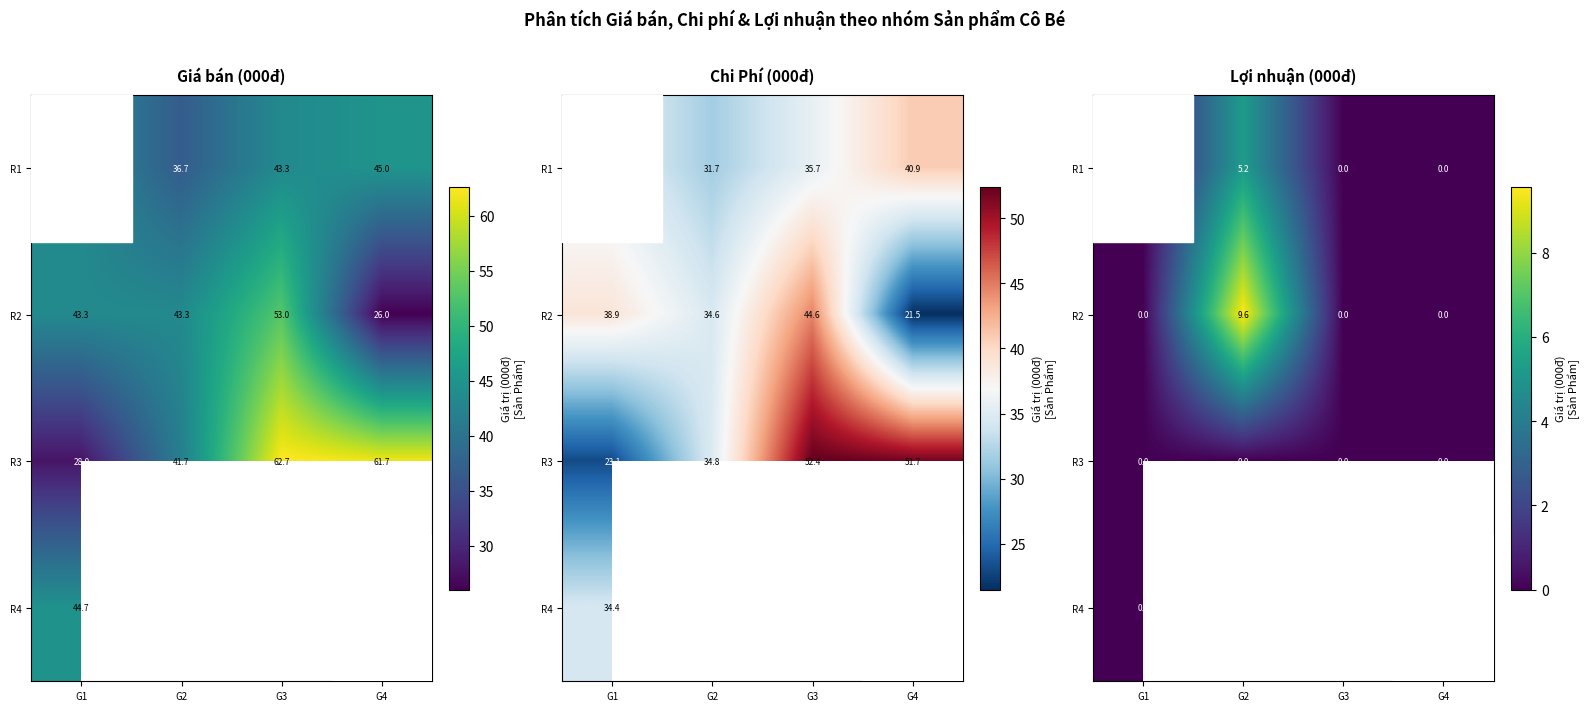

Is it true that R4 equals 0.0 at G1?

True